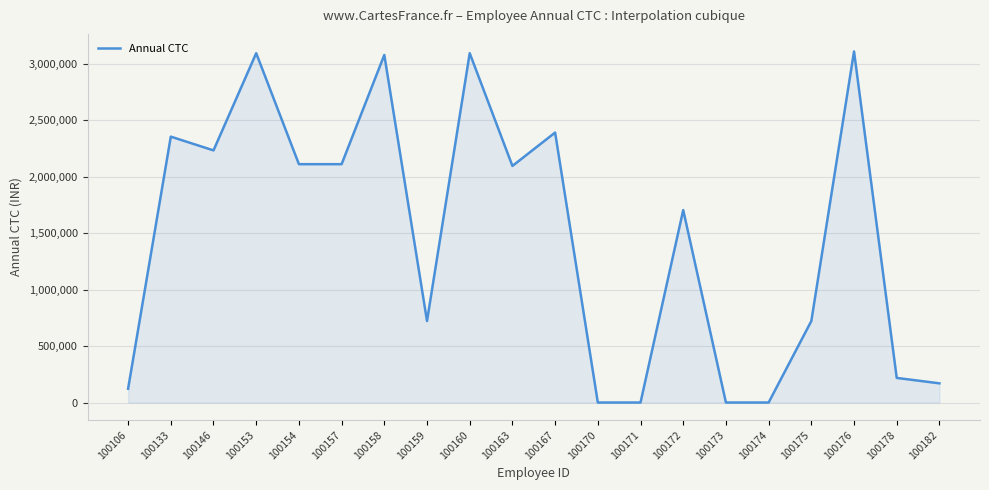

What is the difference between the maximum and minimum values?

3110412